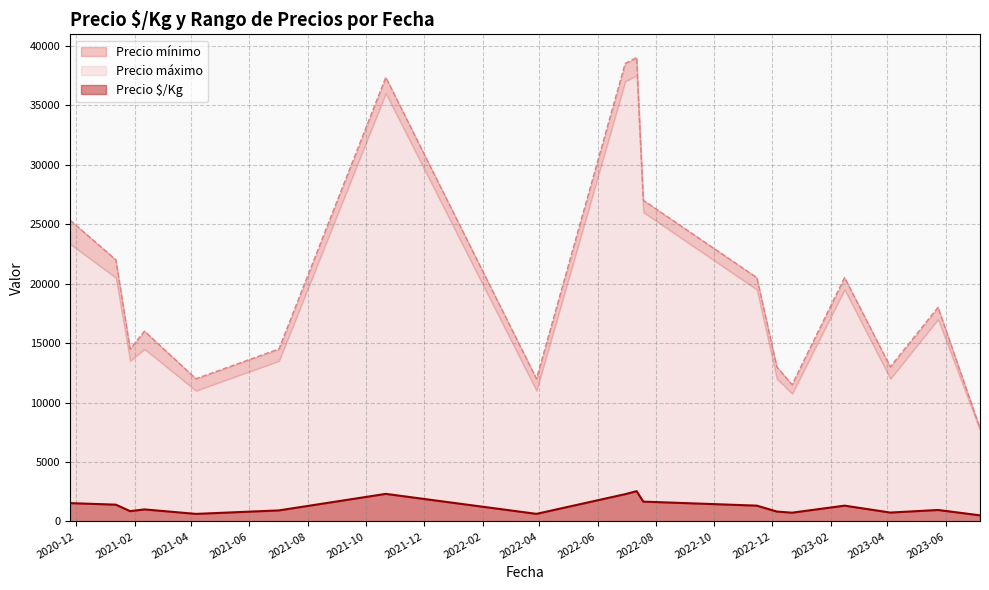

Is it true that Precio $/Kg equals 2083 at 2022-06-30?

True